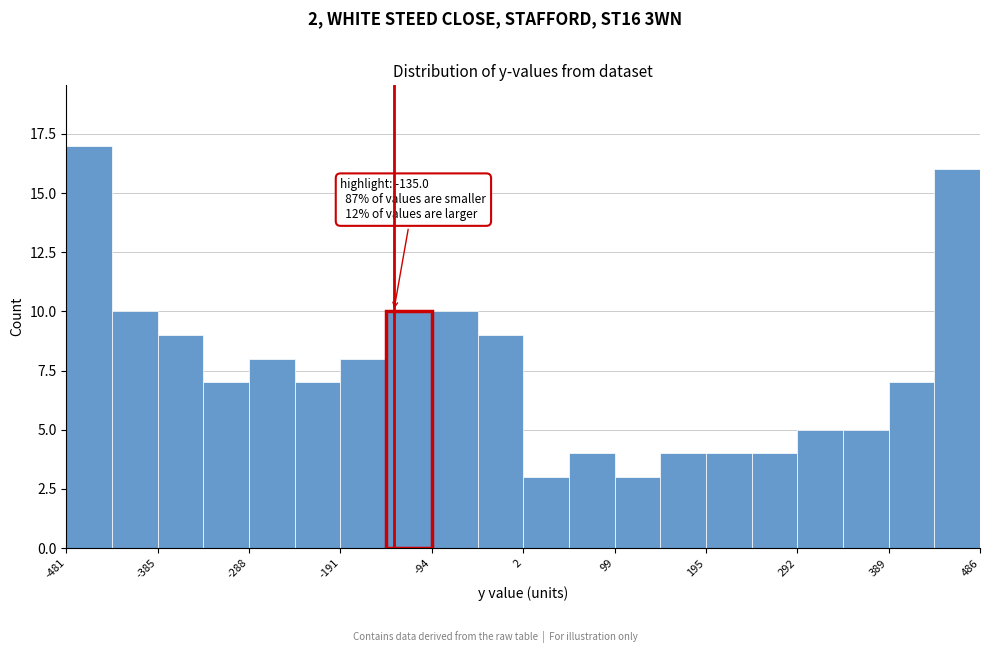

Over which range of the x-axis is the bar tallest?

-480 to -430